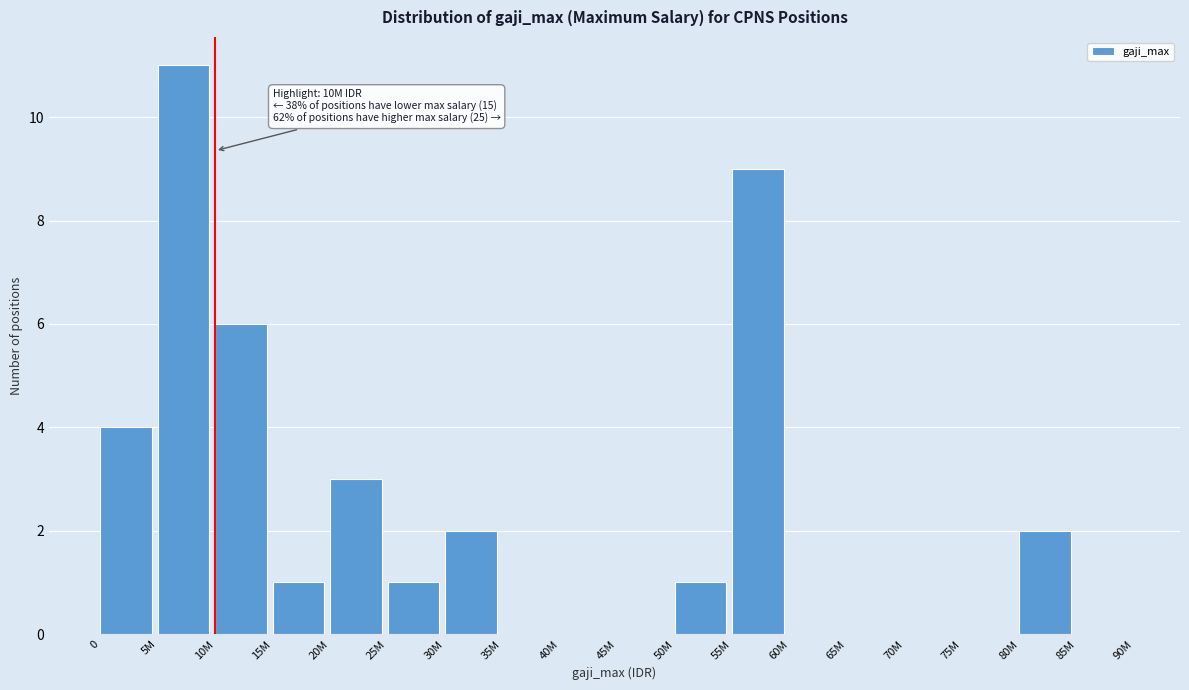

Reading left to right, what are all the values shown in this chart?

0=4	5M=11	10M=6	15M=1	20M=3	25M=1	30M=2	35M=0	40M=0	45M=0	50M=1	55M=9	60M=0	65M=0	70M=0	75M=0	80M=2	85M=0